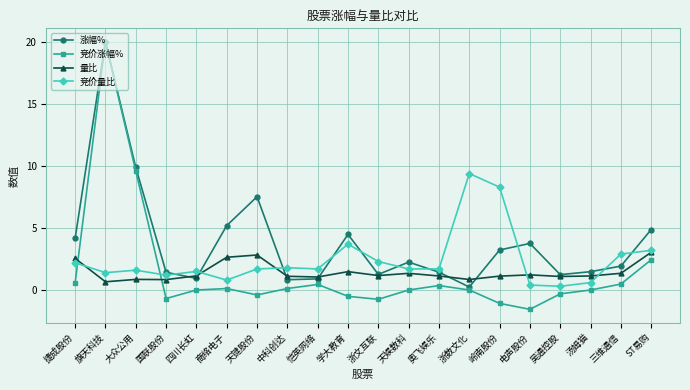

How many intersections are there between 竞价涨幅% and 竞价量比?

2